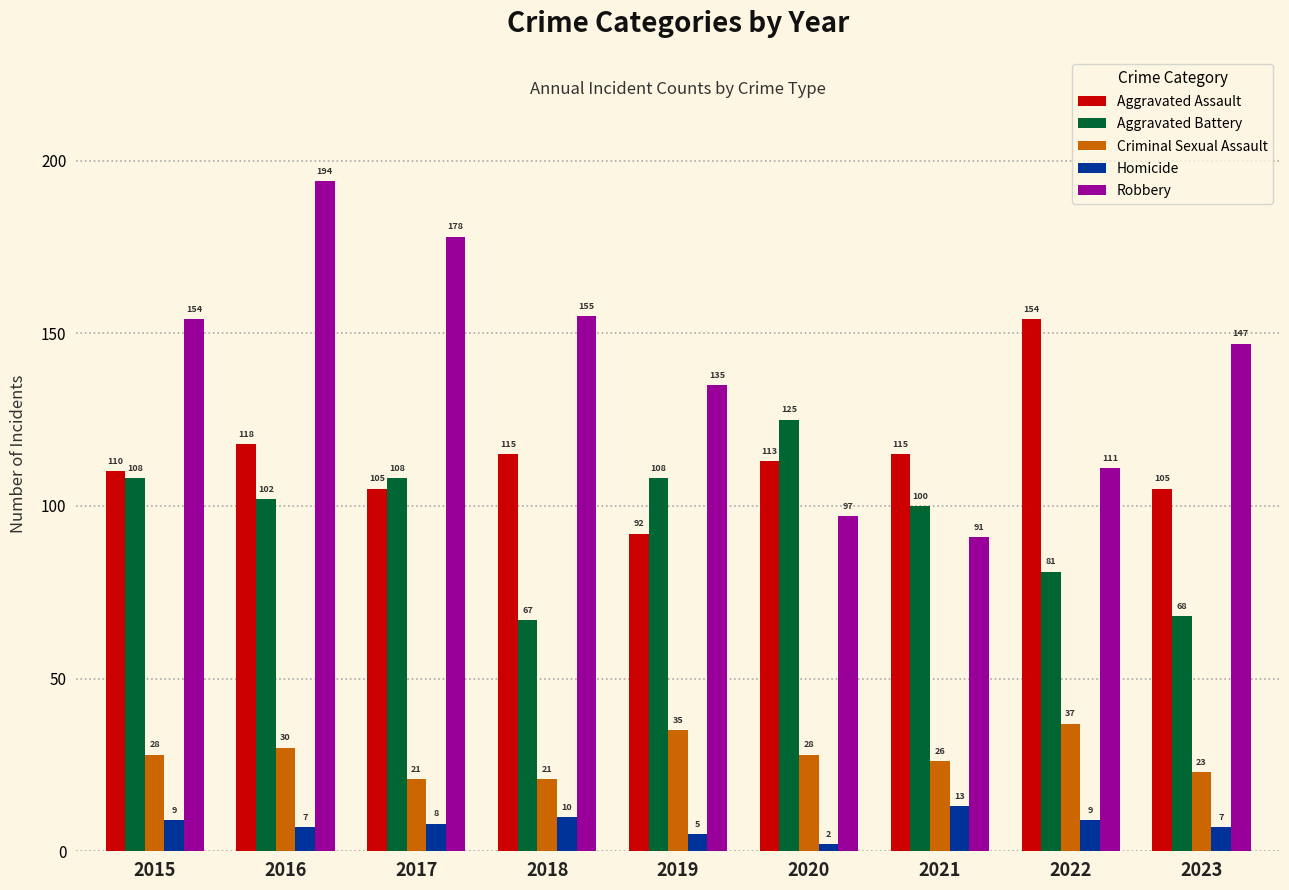

What is the spread (max minus min) of values at 2021?

102